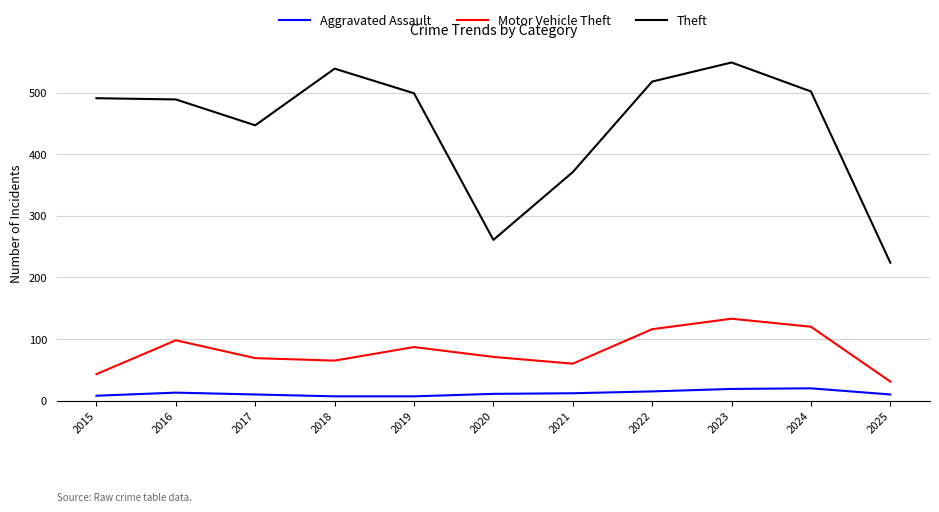

List the series in order of their peak value, highest first.

Theft, Motor Vehicle Theft, Aggravated Assault